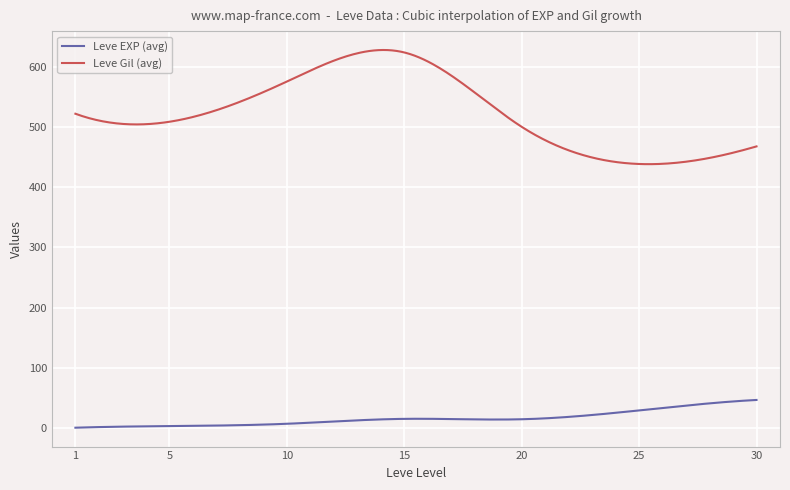

True or false: Leve Gil (avg) and Leve EXP (avg) cross at least once.

False